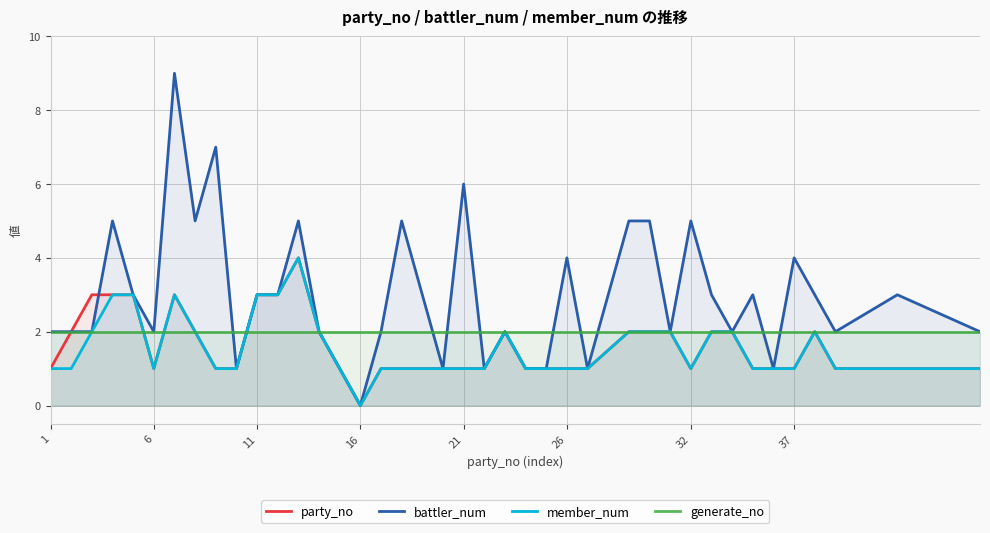

What is the sum of the member_num values at 11 and 32?

4